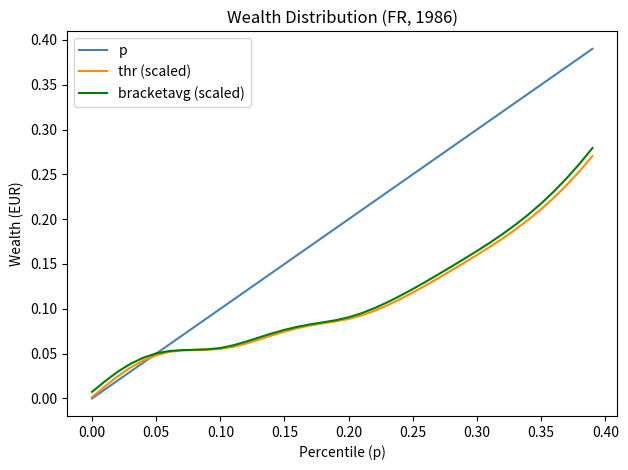

Which series has the largest total across all categories?

p